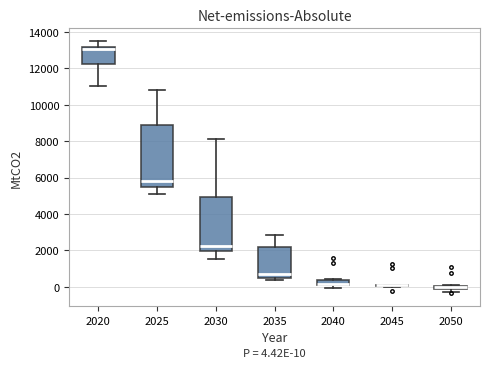

Comparing the boxes themselves (not the whiskers), which one is the tallest?

2025